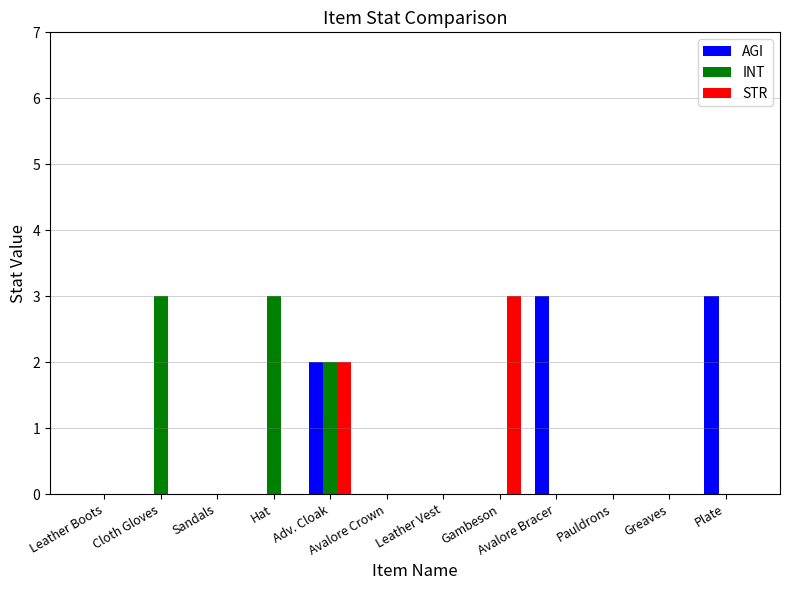

What is the average value of the AGI series?

1